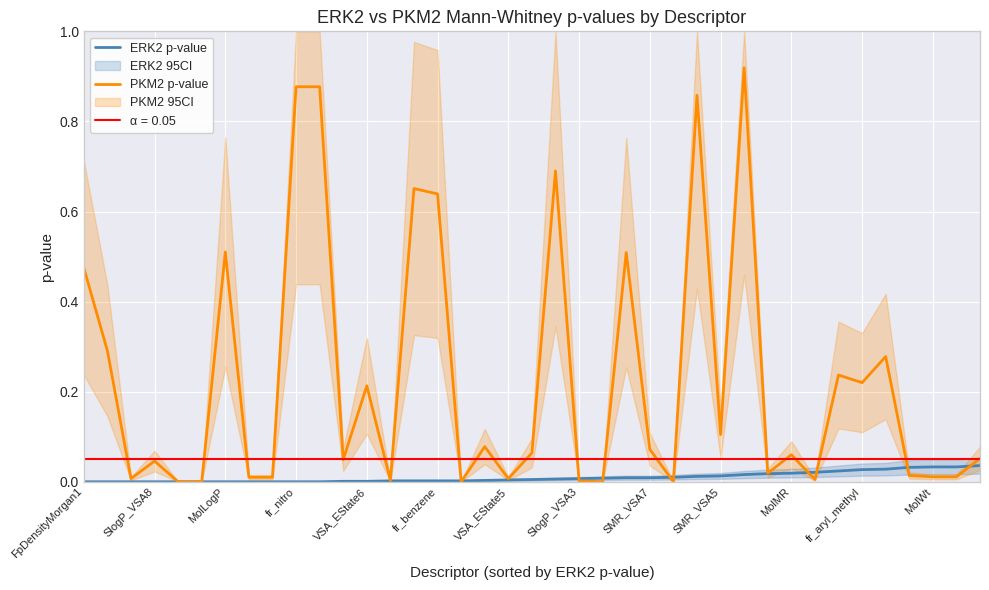

The ERK2 p-value series shows 0.0 at MolLogP. True or false?

True